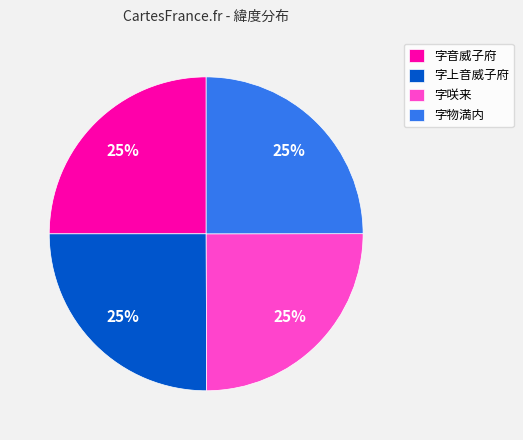

Does 字物満内 represent more than half of the total?

No